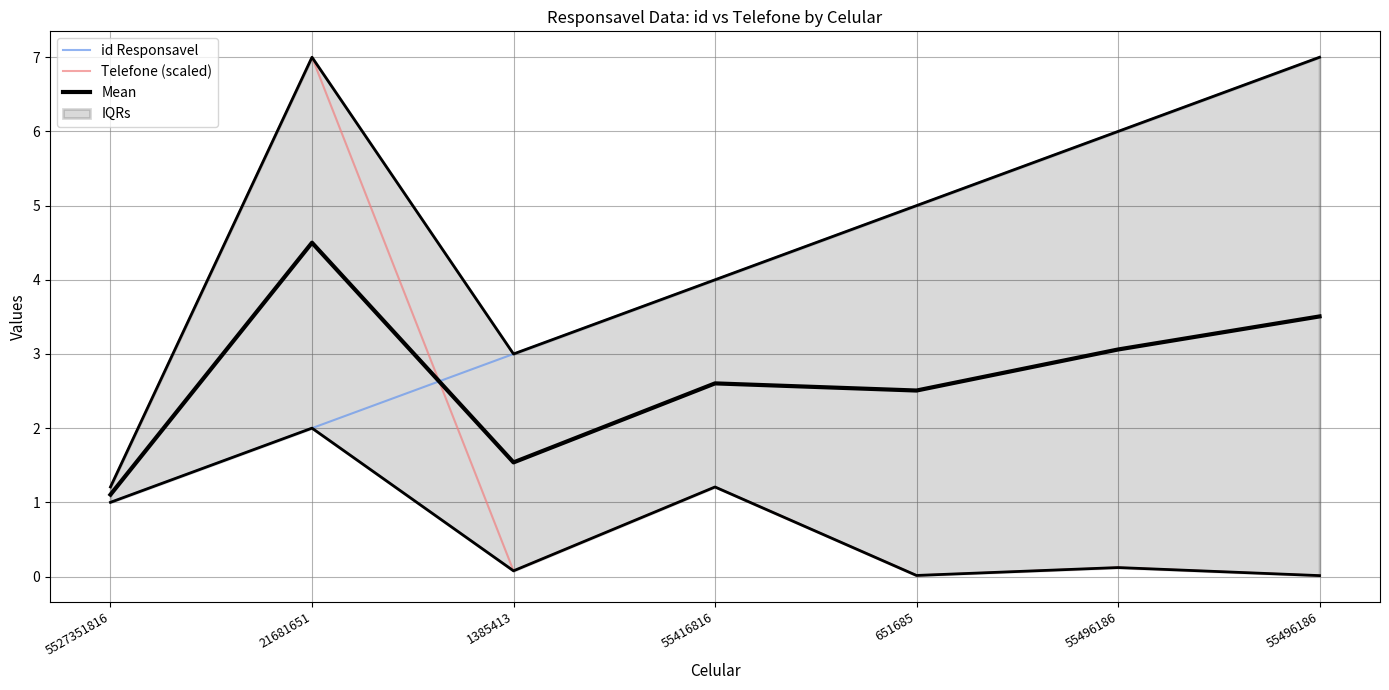

Rank the series at 21681651 from highest to lowest value.

Telefone (scaled), Mean, id Responsavel